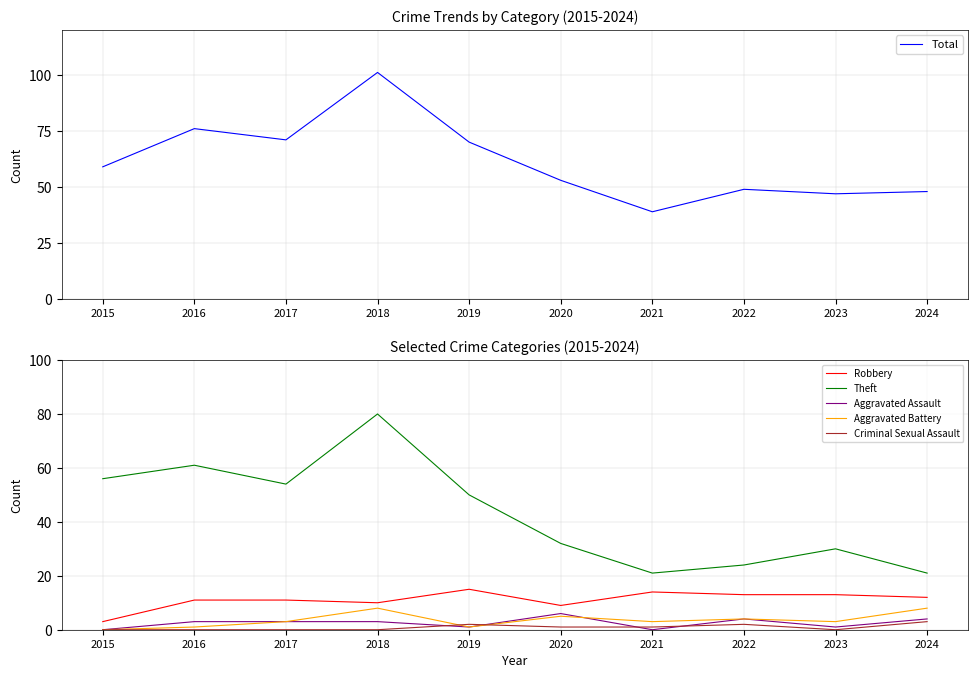

How many values in Aggravated Battery are above zero?

9